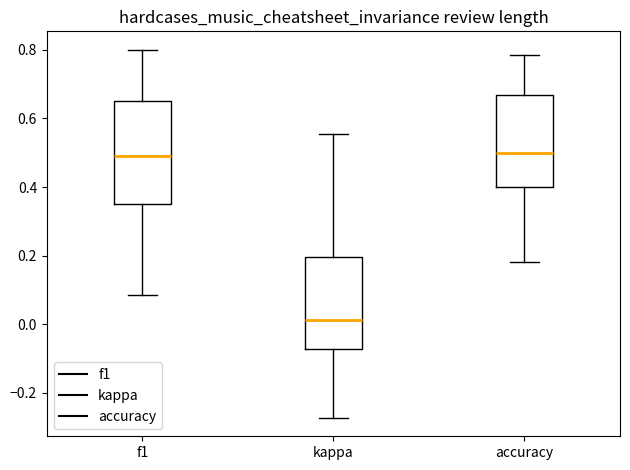

Reading left to right, transcribe this box plot: for each box, give where its median line is, the range the box spans, and where its two whiskers end, as read against the y-axis. The values are not printed on the chart, so give them approximately, as read against the axis.

f1: median 0.48, box 0.34 to 0.66, whiskers 0.08 to 0.80
kappa: median 0.02, box -0.08 to 0.20, whiskers -0.28 to 0.56
accuracy: median 0.50, box 0.40 to 0.66, whiskers 0.18 to 0.78